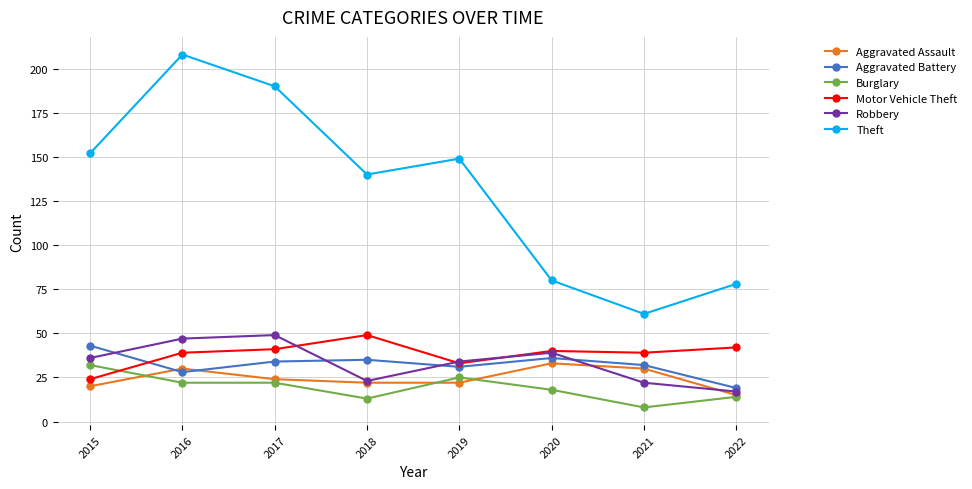

Is the value of Aggravated Assault at 2015 greater than the value of Aggravated Battery at 2016?

No